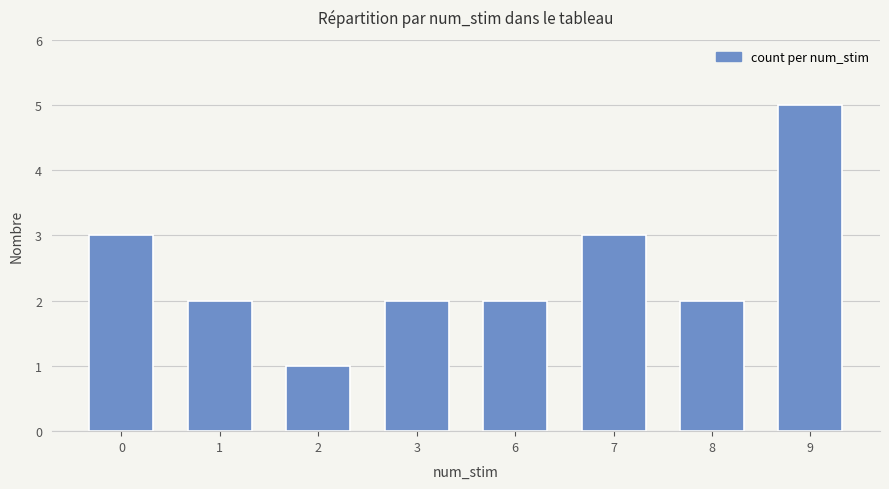

Does the chart contain any negative values?

No